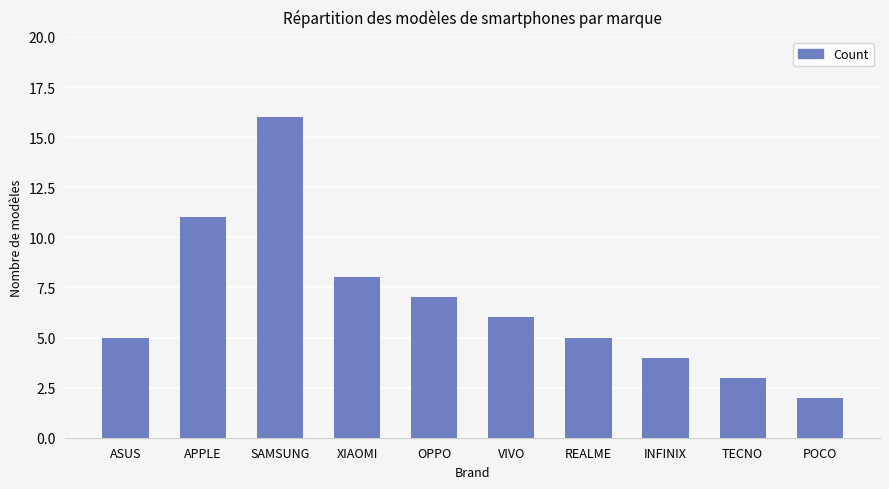

Where is the data nearest to the value 9?

XIAOMI